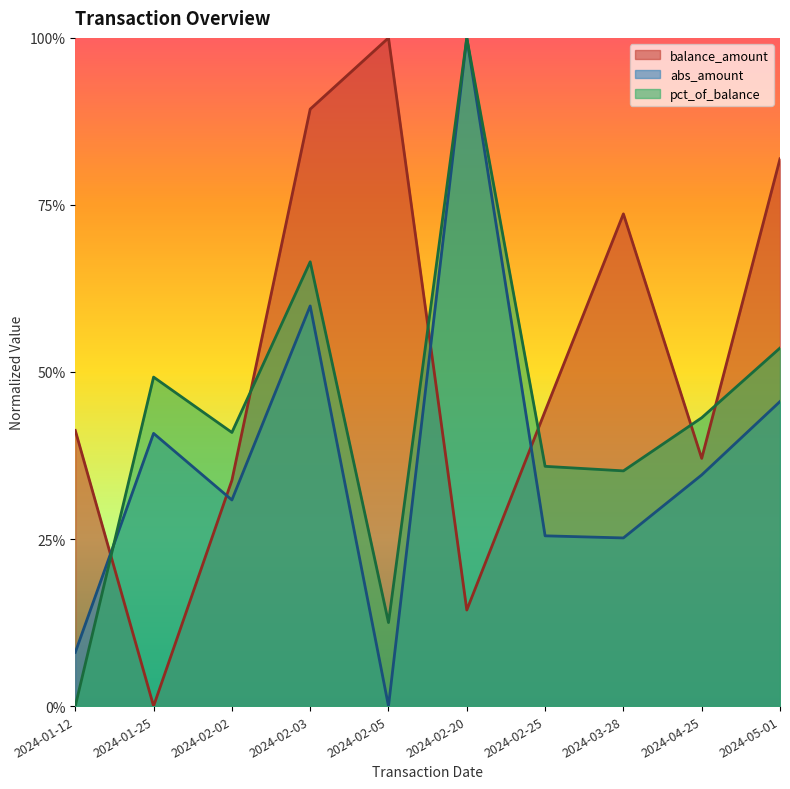

At how many categories does at least one series exceed 0?

10